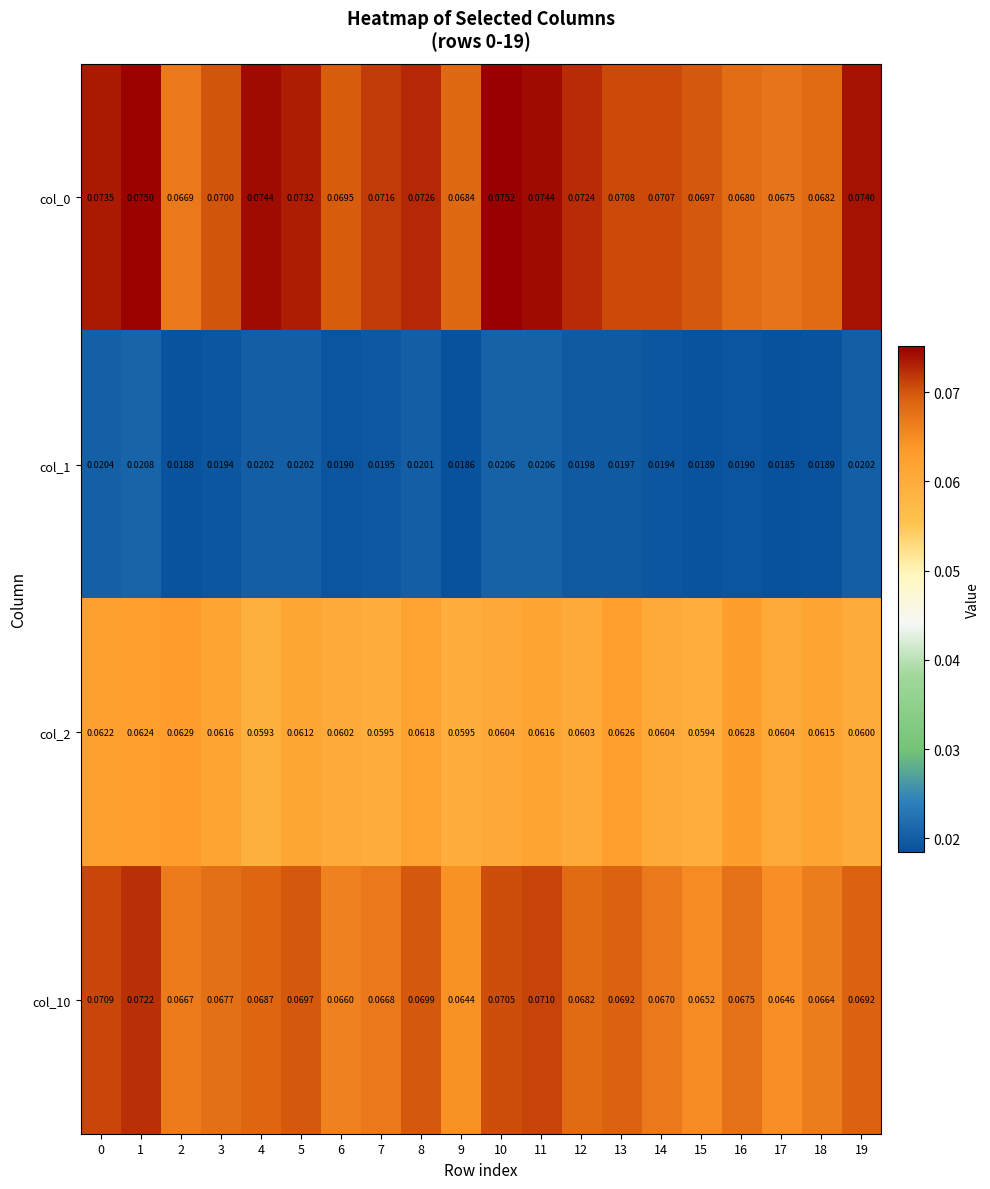

Is the value of col_1 at 8 greater than the value of col_0 at 17?

No